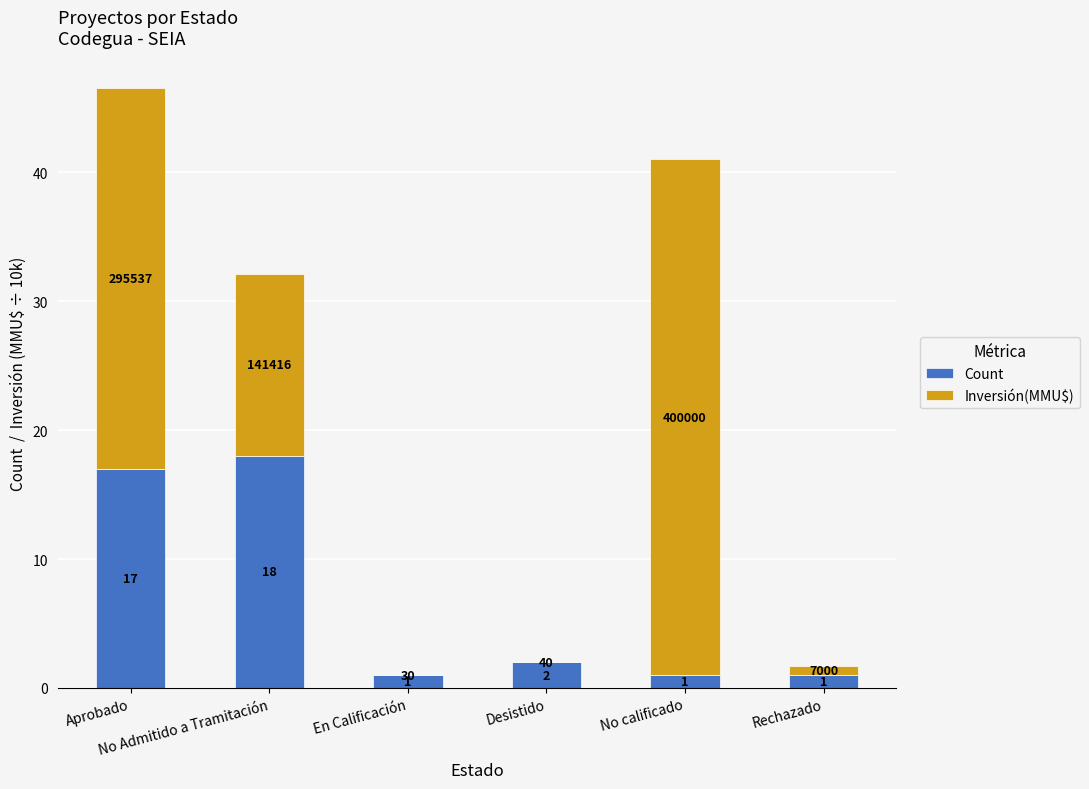

At which category is the sum across all series the highest?

Aprobado